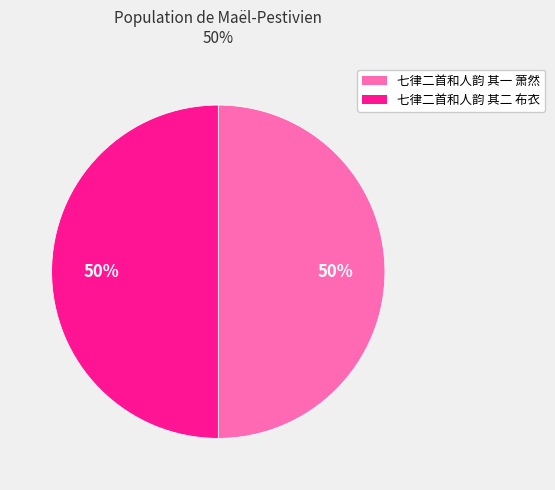

To the nearest percent, what is the combined percentage of 七律二首和人韵 其一 萧然 and 七律二首和人韵 其二 布衣?

100%